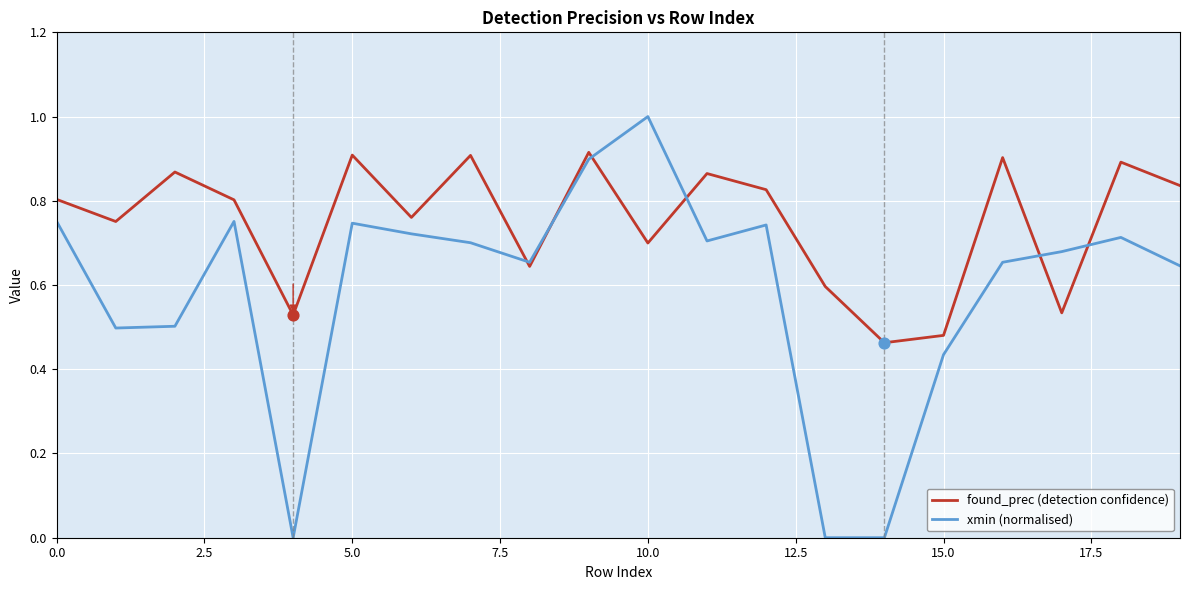

Which series has the largest total across all categories?

found_prec (detection confidence)